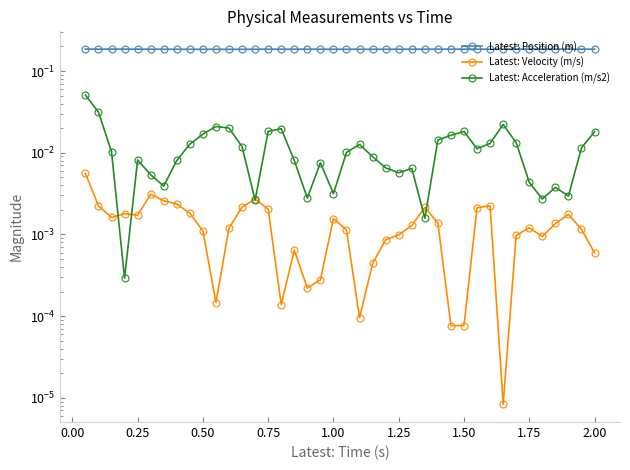

At how many categories does at least one series exceed 0?

40